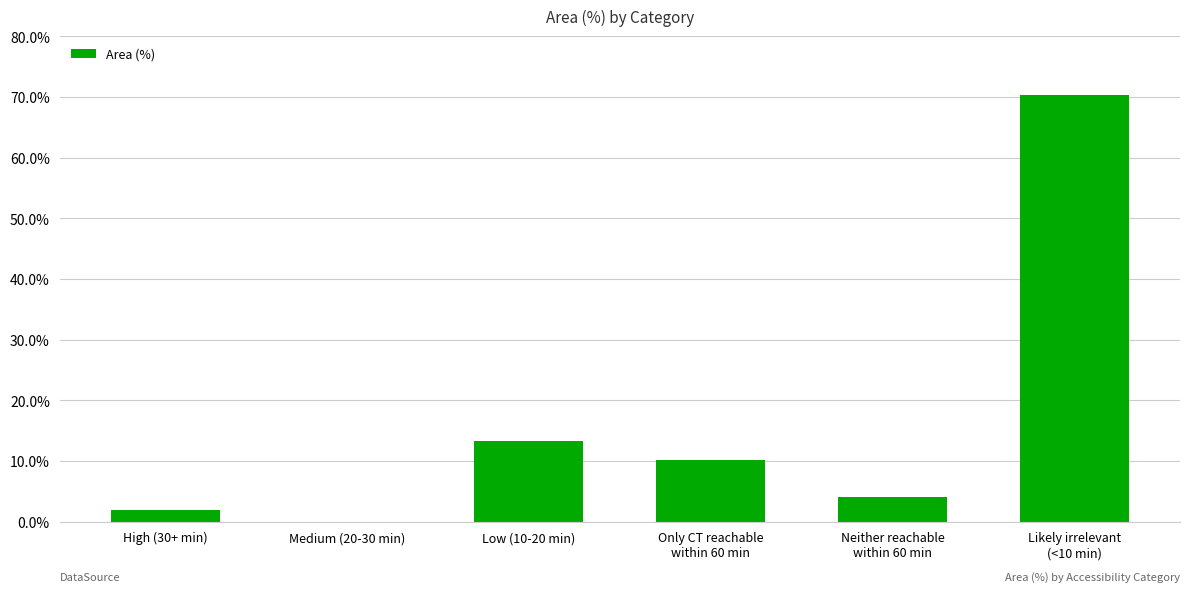

What is the greatest value displayed?

70.4